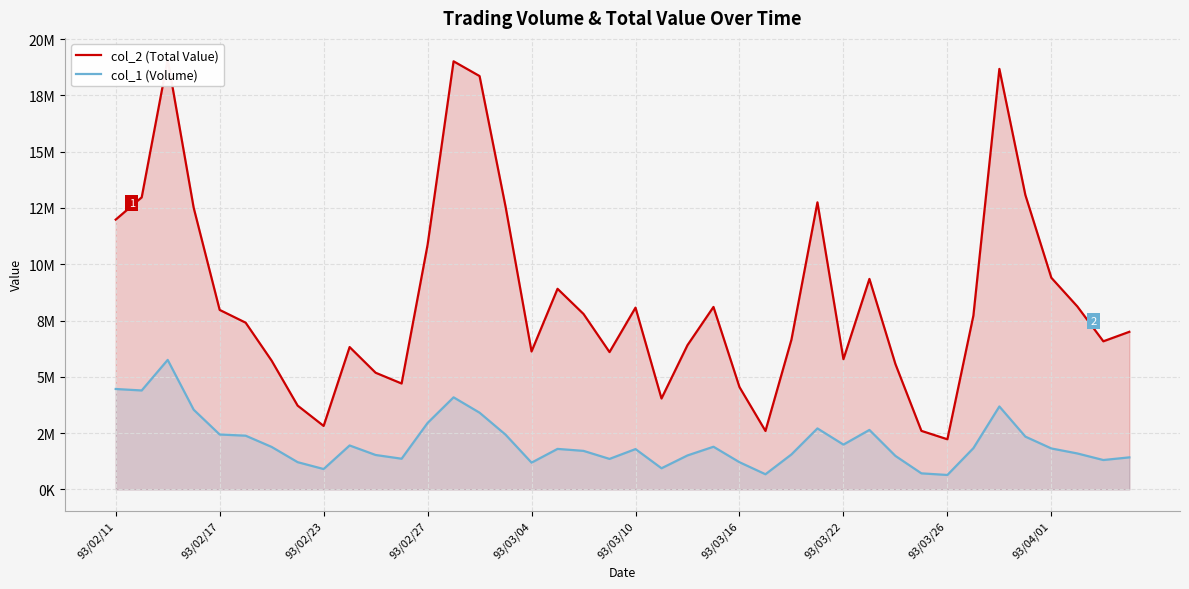

Which series has the largest range (max minus min)?

col_2 (Total Value)